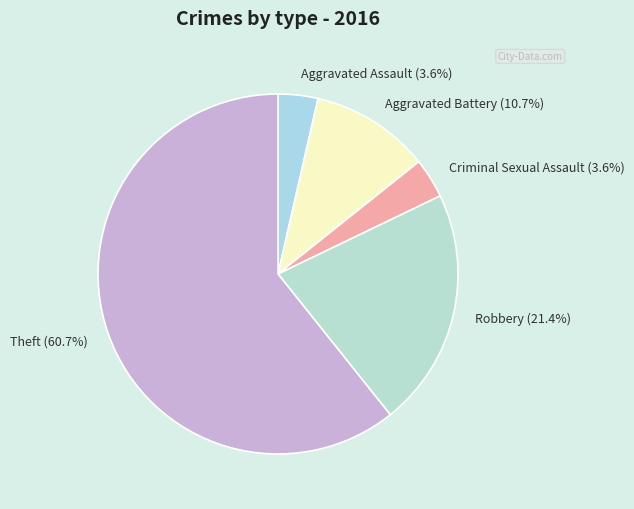

To the nearest percent, what portion does Aggravated Battery represent?

11%